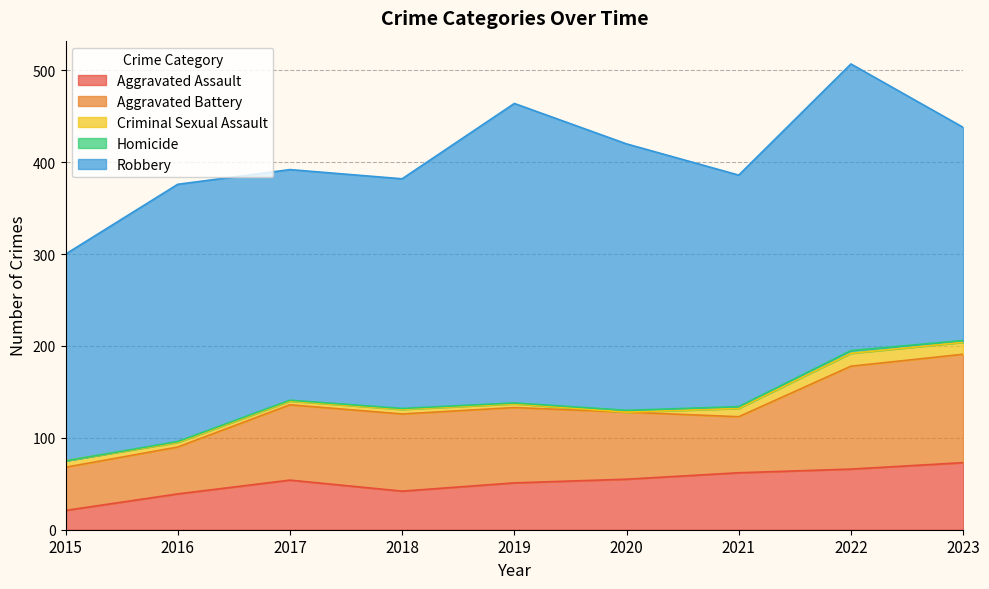

True or false: Robbery has a value of 225 at 2015.

True